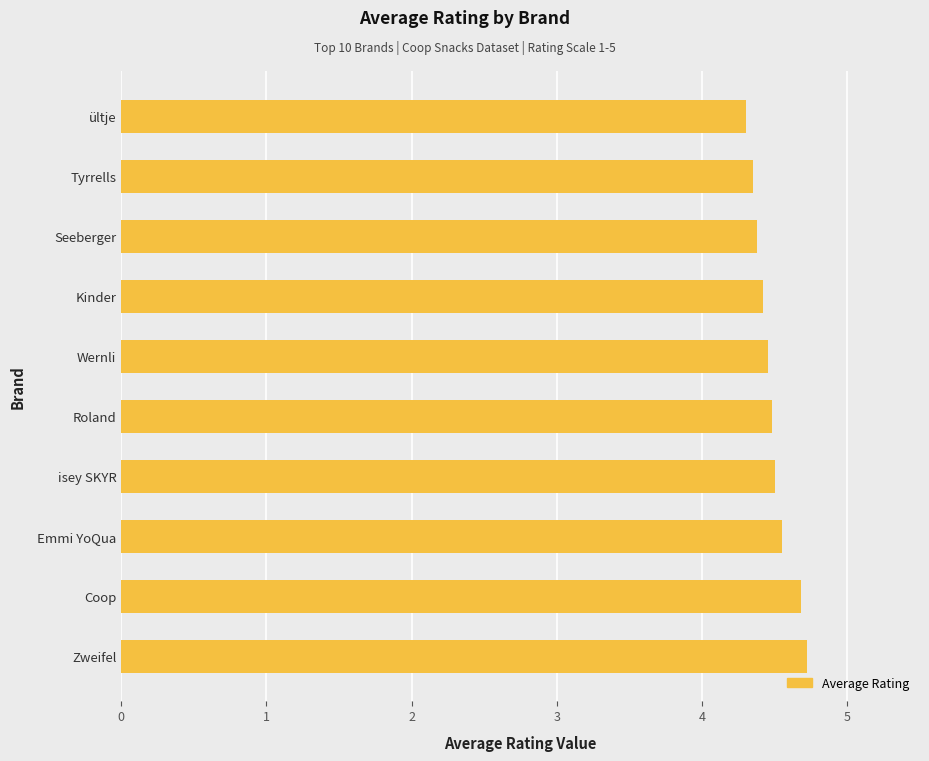

What is the smallest value displayed?

4.3